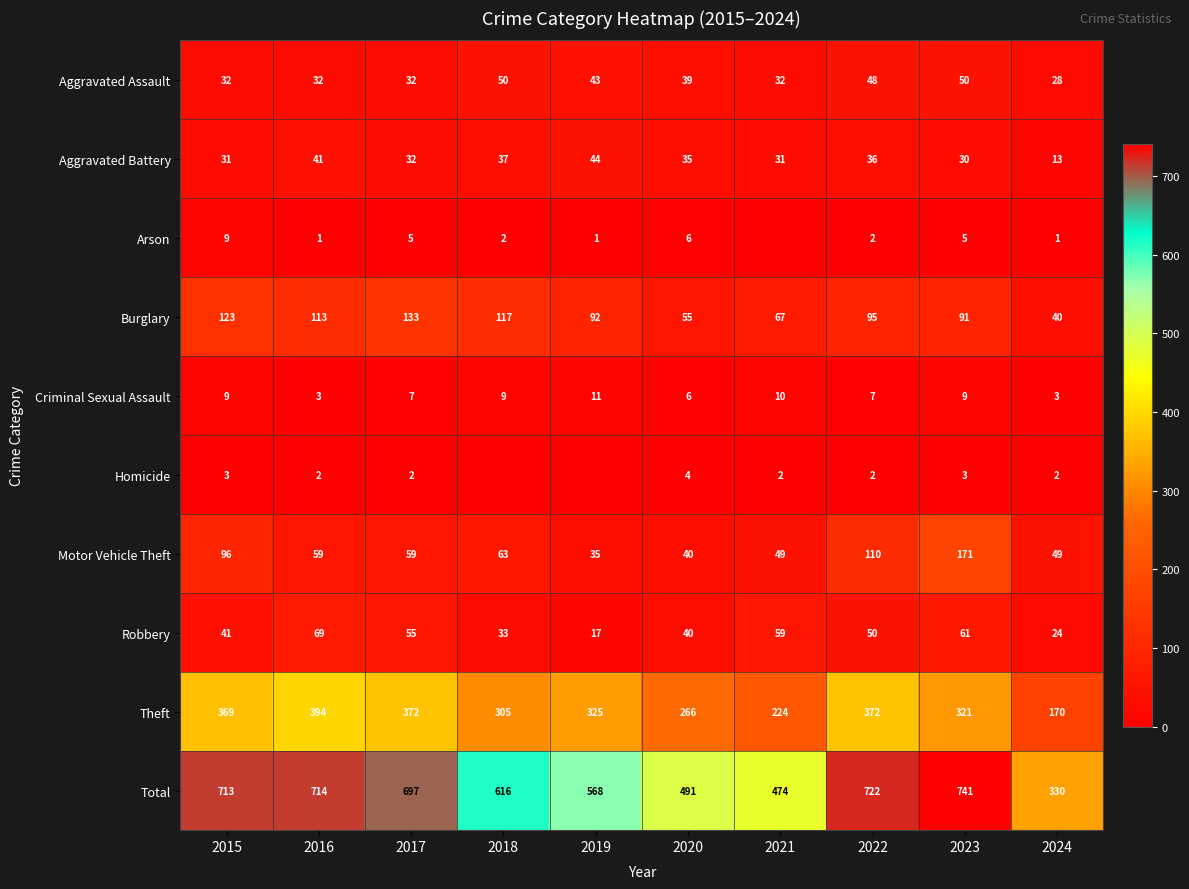

At which category does the chart reach its peak across all series?

2023